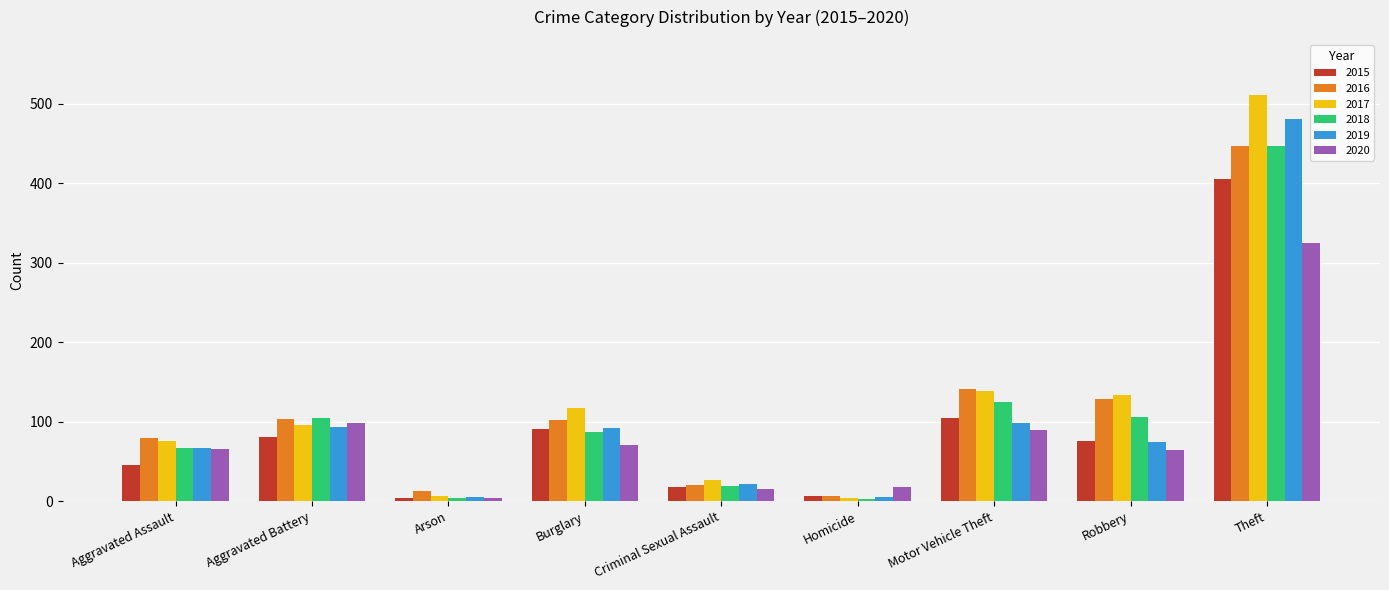

What value does the 2020 series have at Homicide?

18